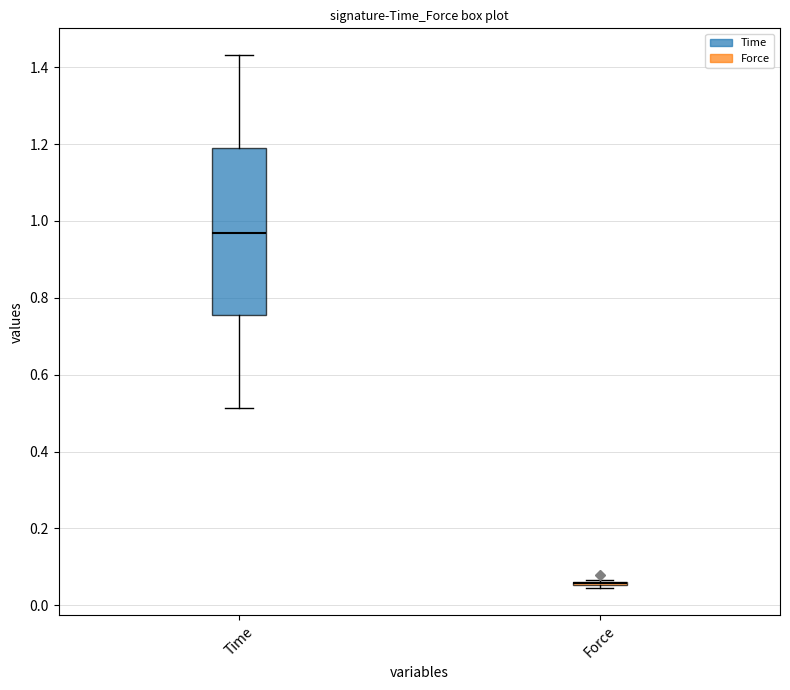

Reading left to right, transcribe this box plot: for each box, give where its median line is, the range the box spans, and where its two whiskers end, as read against the y-axis. The values are not printed on the chart, so give them approximately, as read against the axis.

Time: median 0.96, box 0.76 to 1.18, whiskers 0.52 to 1.44
Force: box collapsed to a line at 0.06, whiskers 0.04 to 0.06